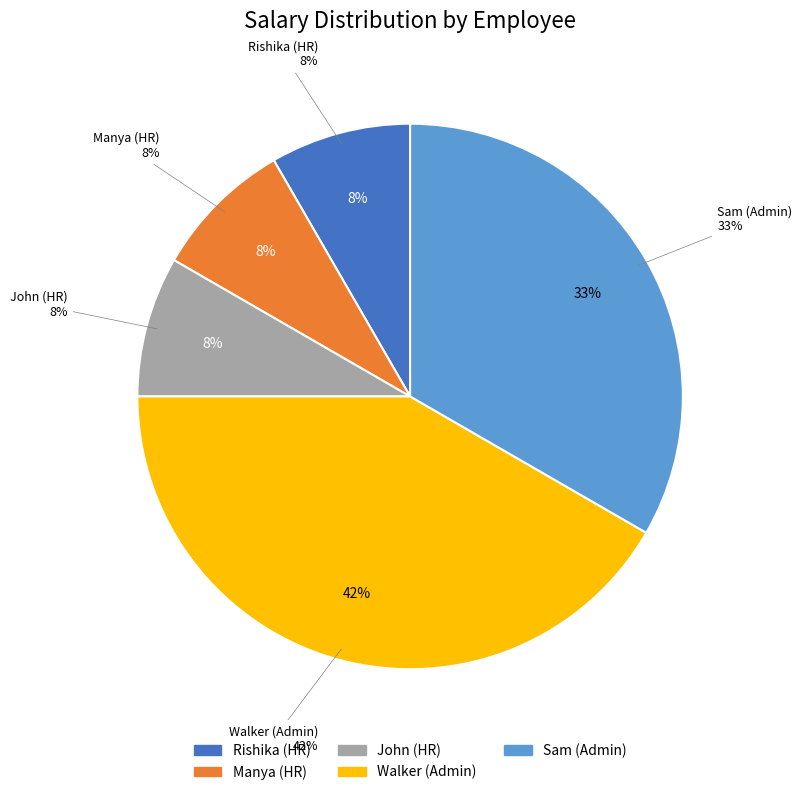

To the nearest percent, what portion does John (HR) represent?

8%